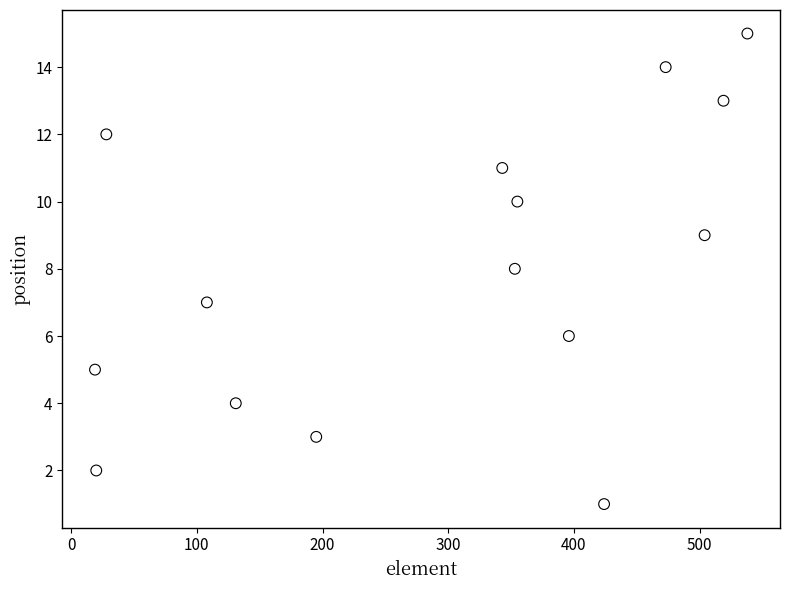

What is the range of X values (max minus min)?

519